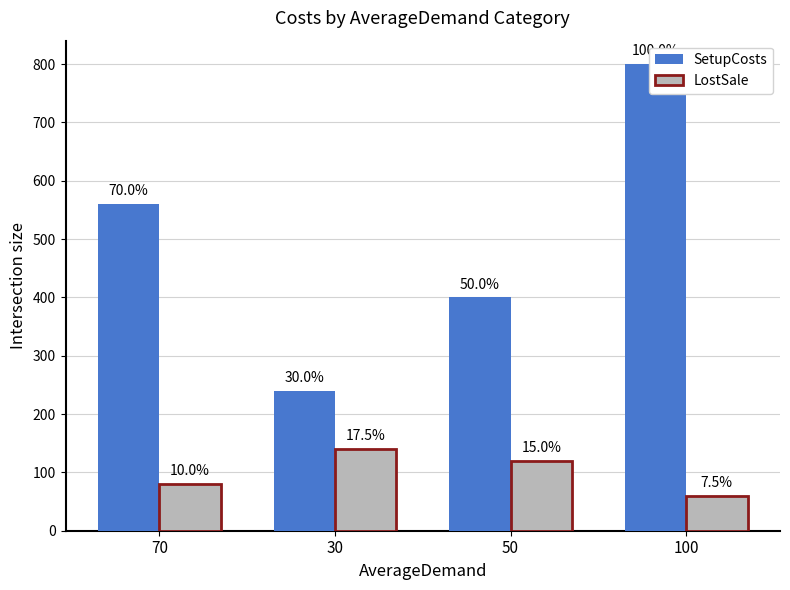

Which series changed the most between 50 and 100?

SetupCosts